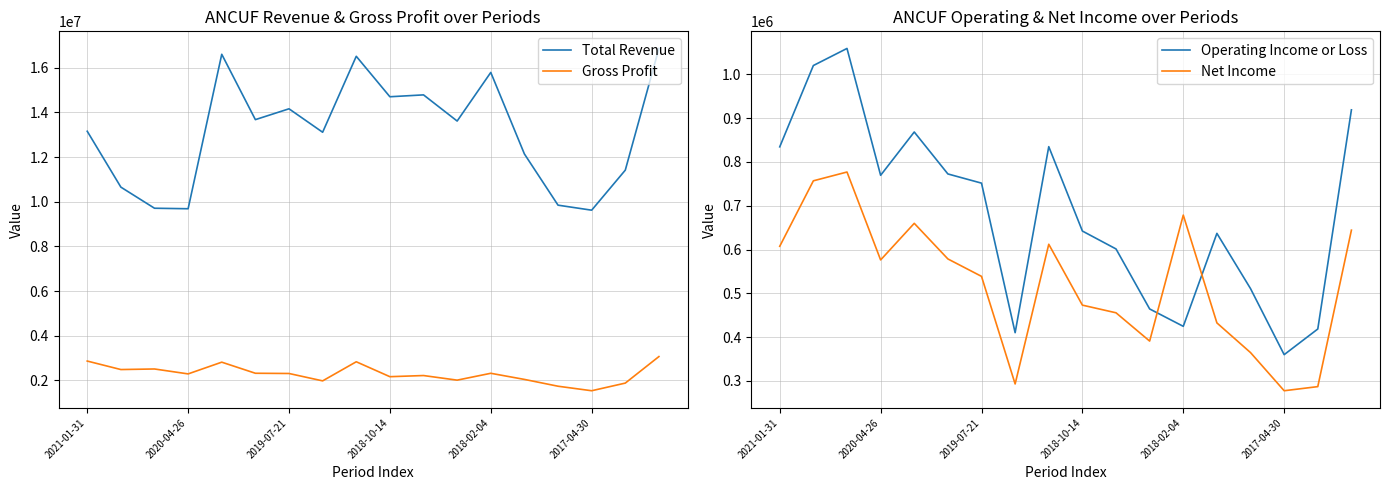

True or false: Gross Profit and Total Revenue cross at least once.

False